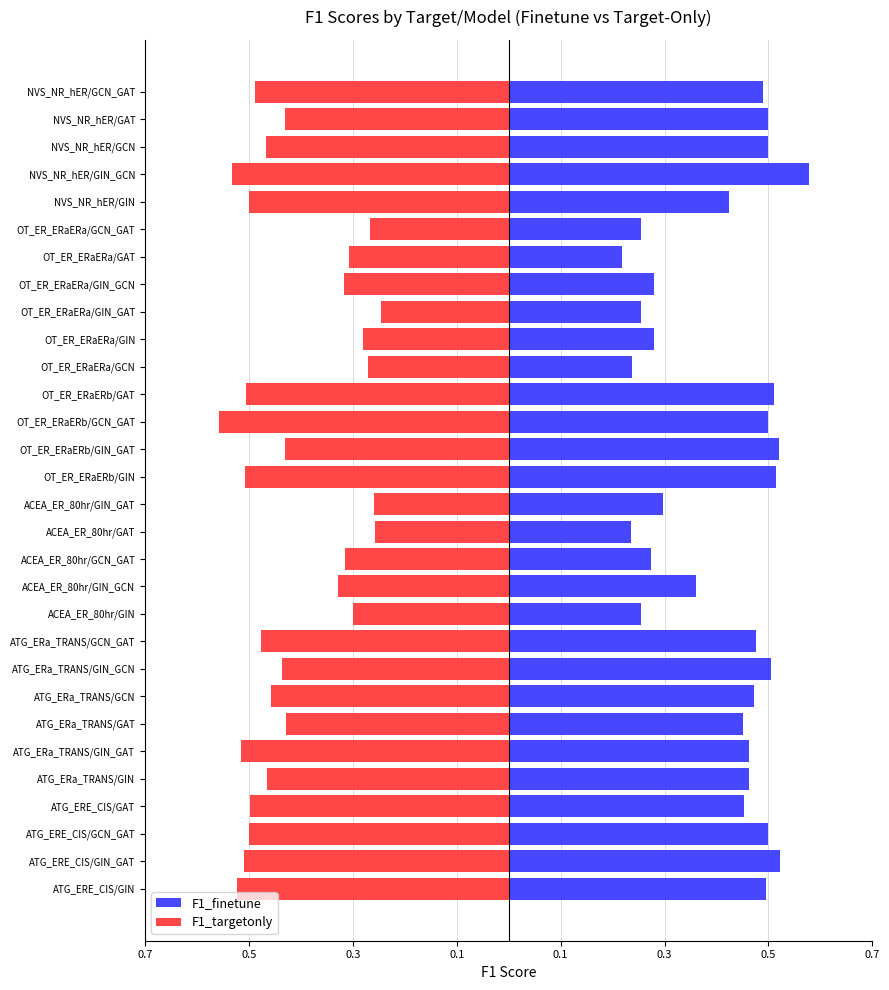

What is the approximate value of F1_targetonly at ATG_ERa_TRANS/GIN_GAT?

-0.5